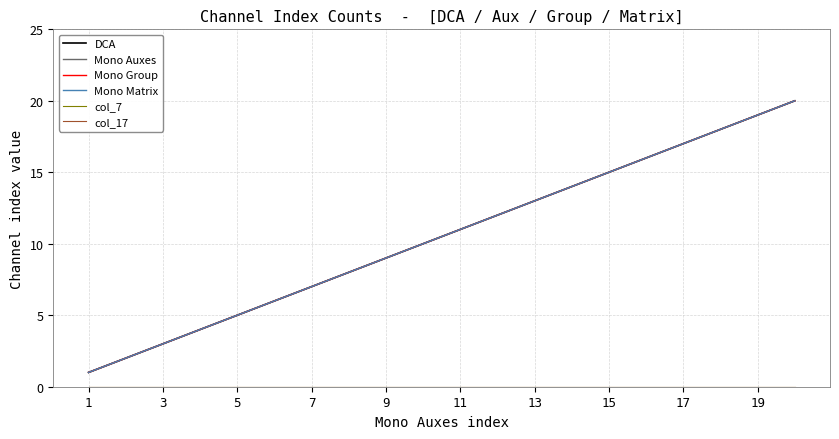

What is the average value of the Mono Matrix series?

10